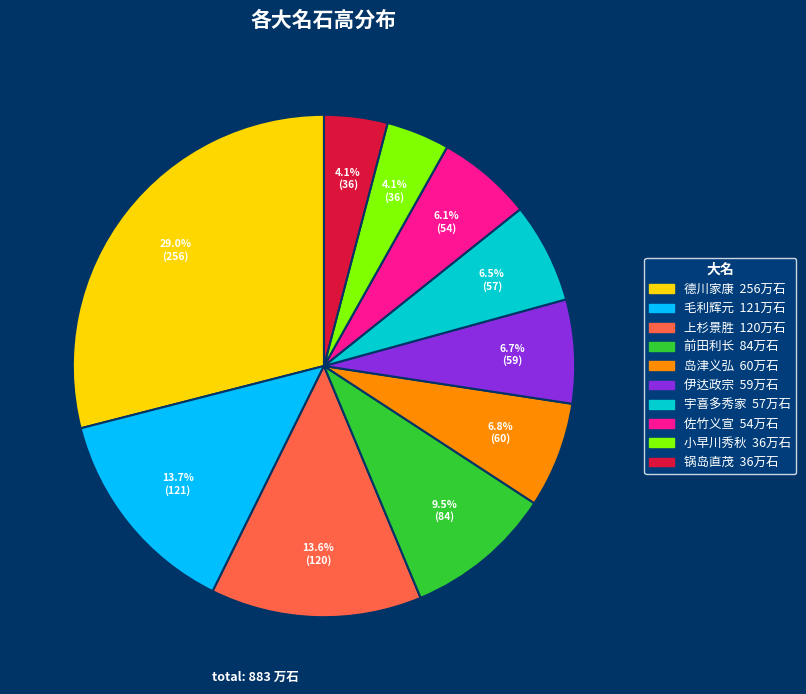

To the nearest percent, what percentage of the pie is 锅岛直茂?

4%